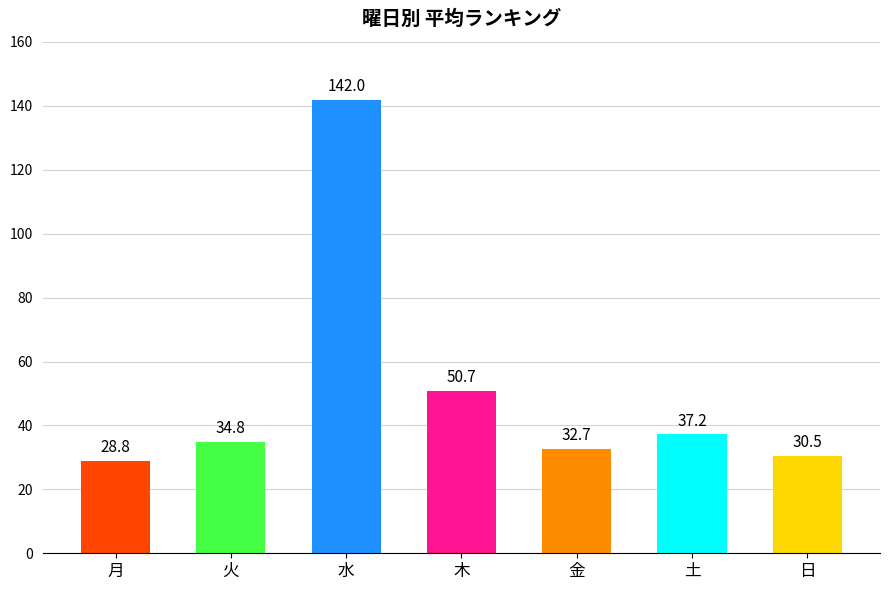

Rank the categories by value from highest to lowest.

水, 木, 土, 火, 金, 日, 月